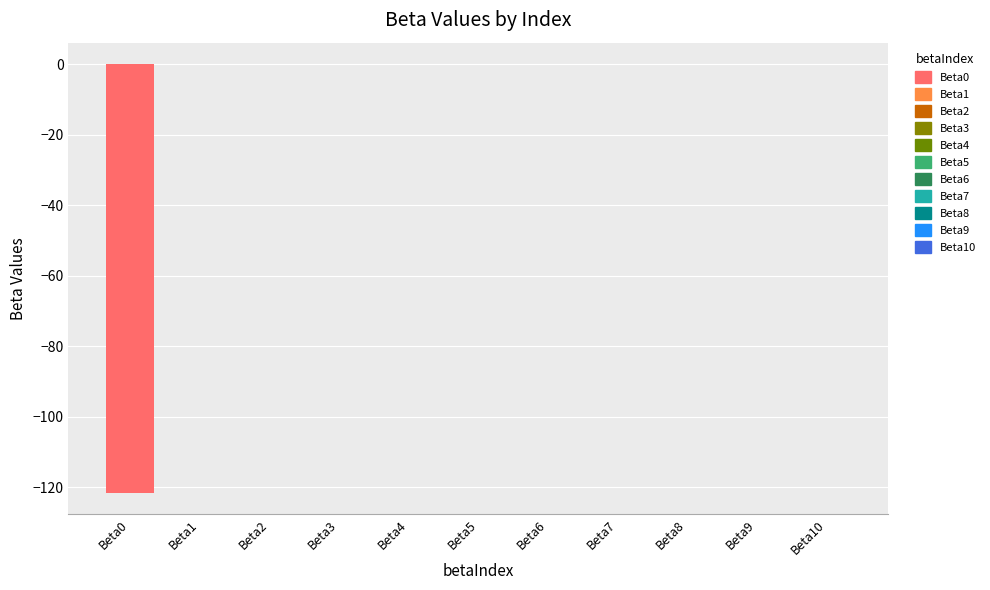

Which category has the lowest value across all series?

Beta0